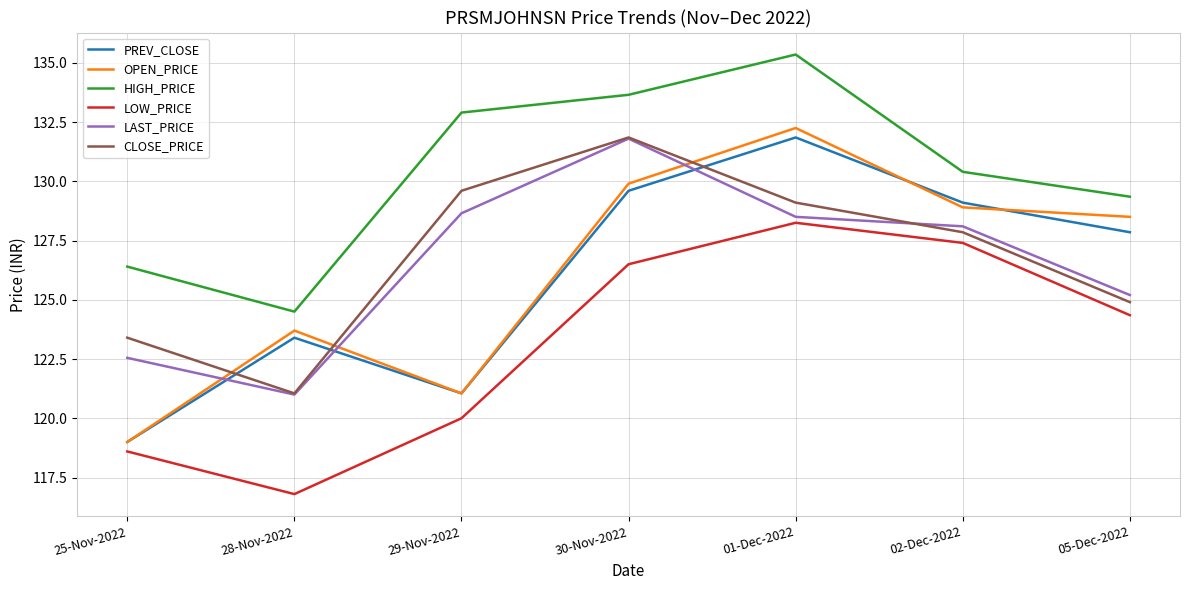

How many lines are shown in the chart?

6